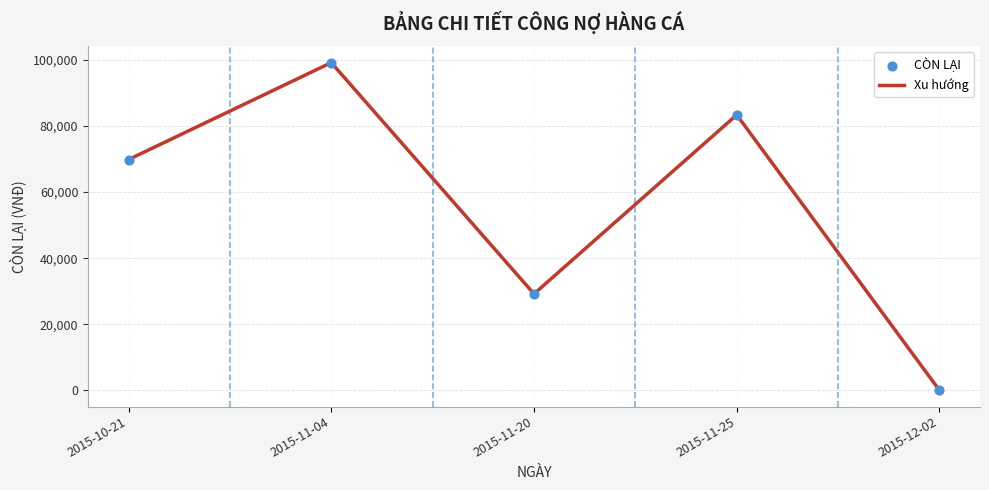

Approximately how many times larger is the value at 2015-11-20 compared to 2015-11-04?

0.3